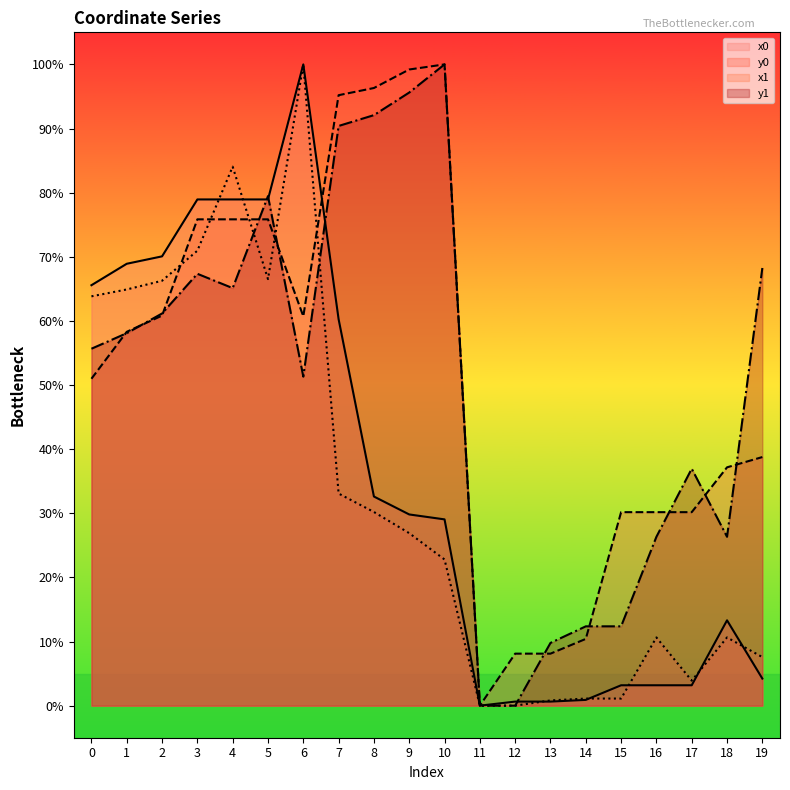

At which category does x1 reach its first local peak?

4